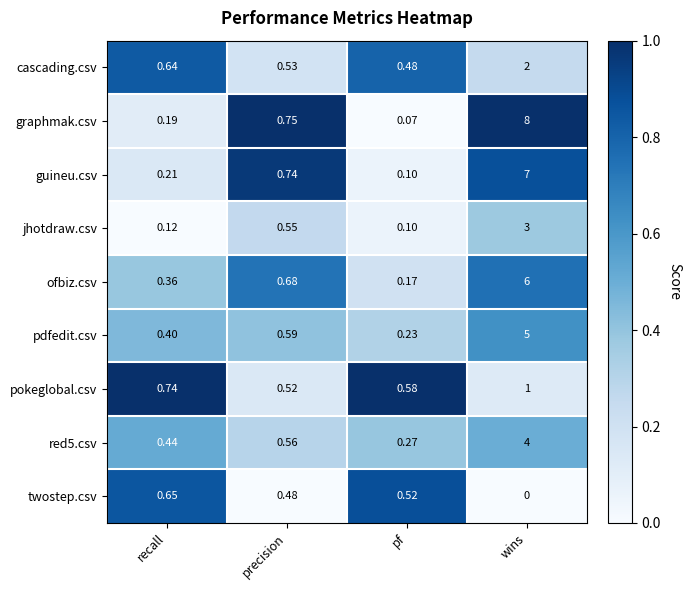

Is the value of twostep.csv at recall greater than the value of pokeglobal.csv at pf?

Yes